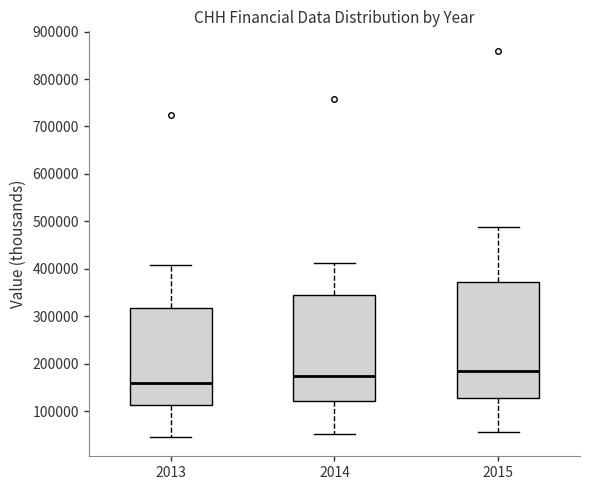

Which box is the tallest, from its lower edge to its upper edge?

2015